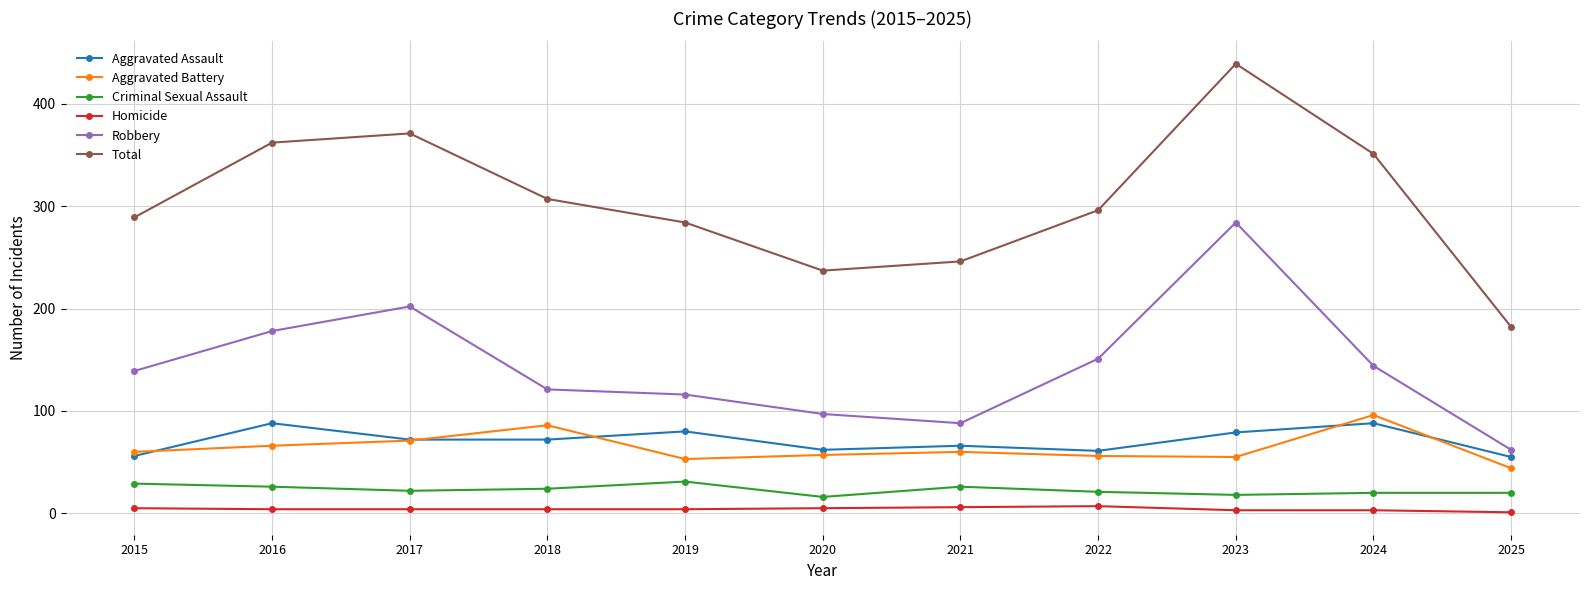

What is the average value of the Aggravated Battery series?

64